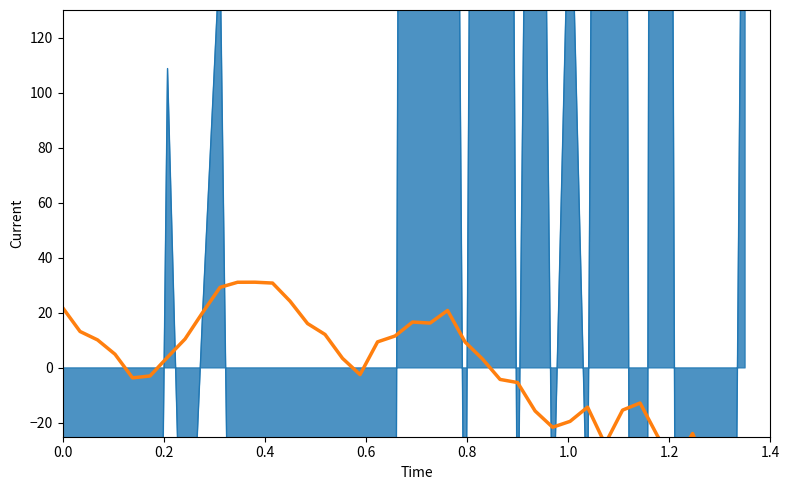

What is the difference between the maximum and second lowest values in the B7 series?

70.1